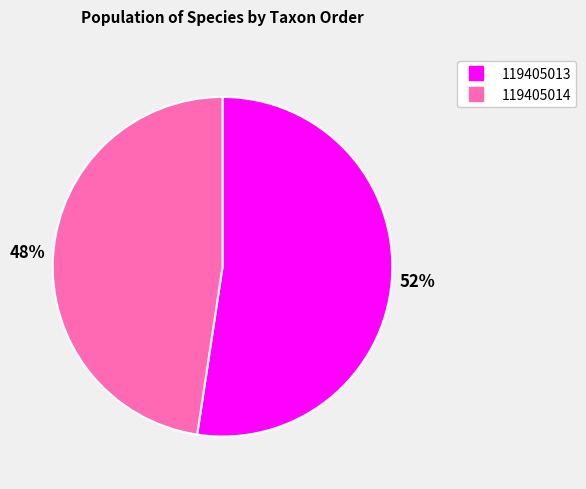

To the nearest percent, what is the combined percentage of 119405013 and 119405014?

100%